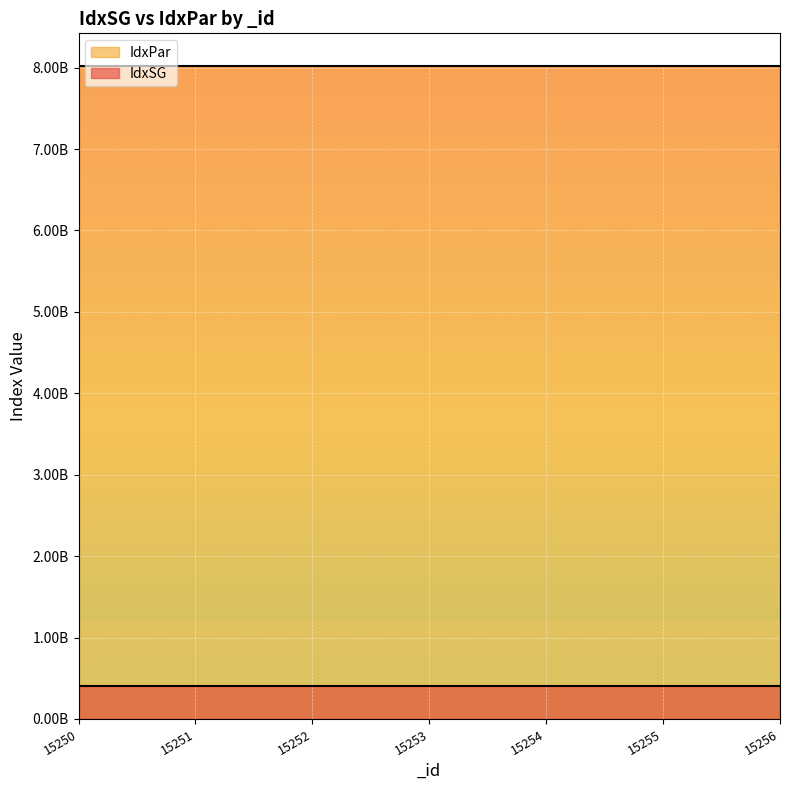

Is it true that the value at 15256 is 403110700?

True